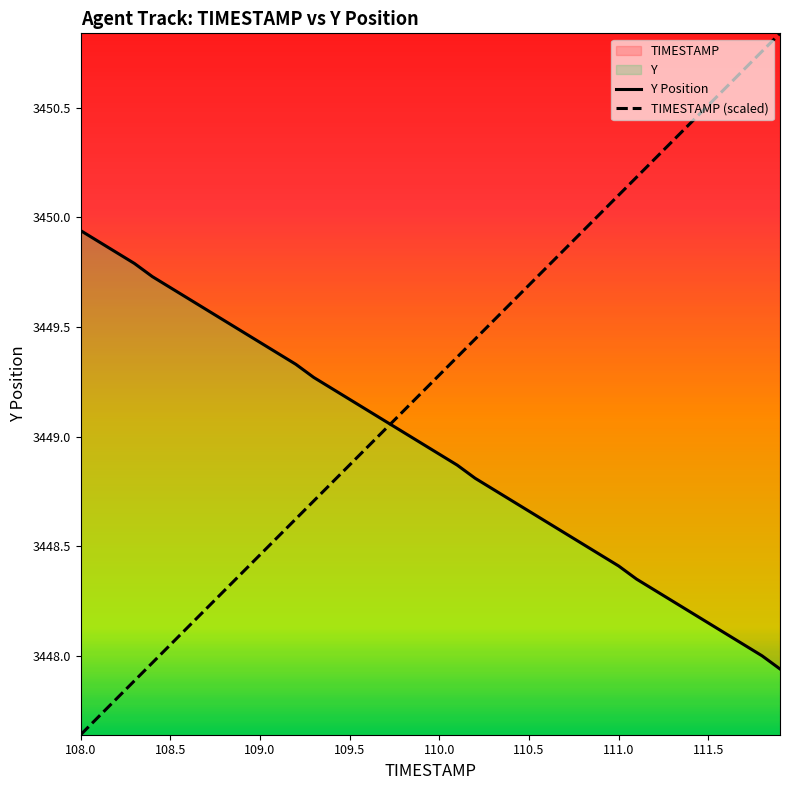

How many times do Y Position and TIMESTAMP (scaled) cross each other?

1